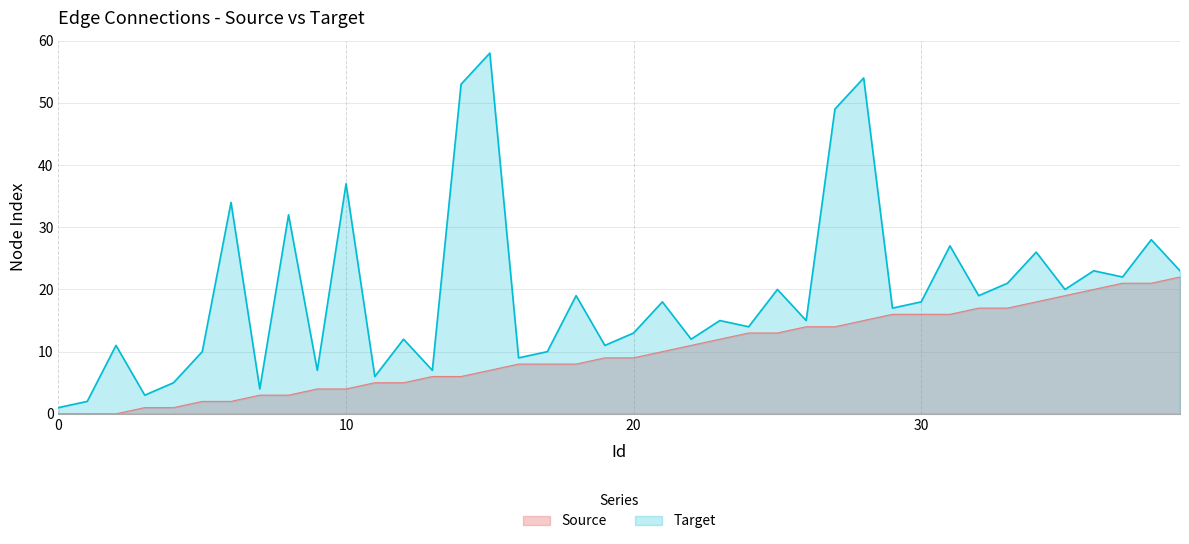

How many distinct data groups are displayed?

2